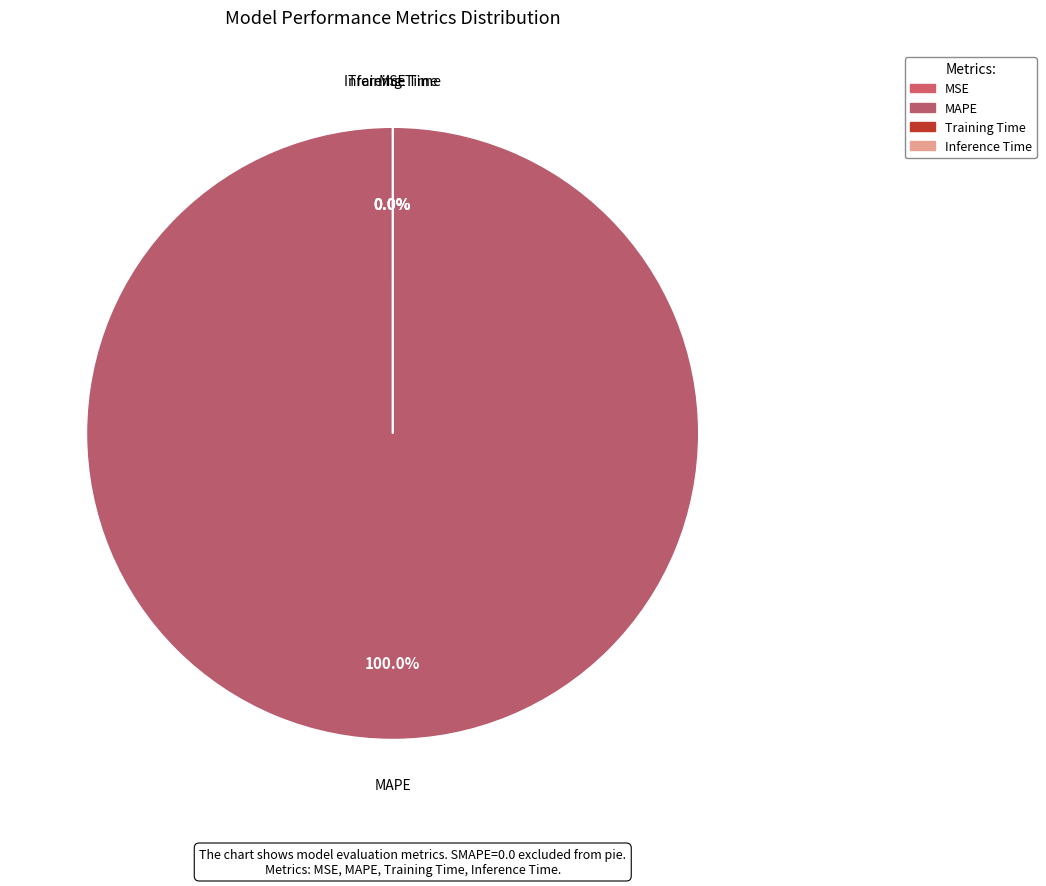

The Training Time slice represents 1% of the pie. True or false?

False